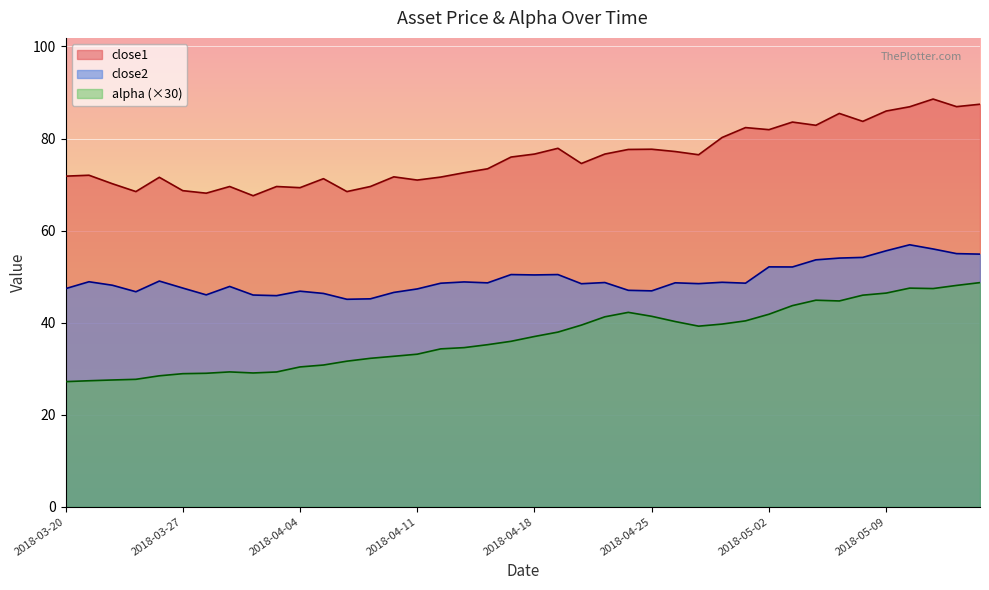

True or false: alpha has a value of 48.7 at 2018-05-15.

True